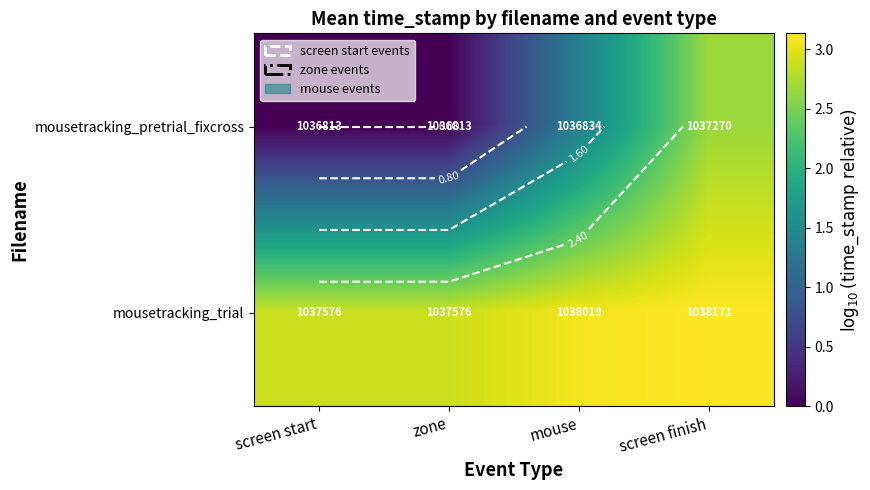

Between zone and screen finish, which is larger?

screen finish